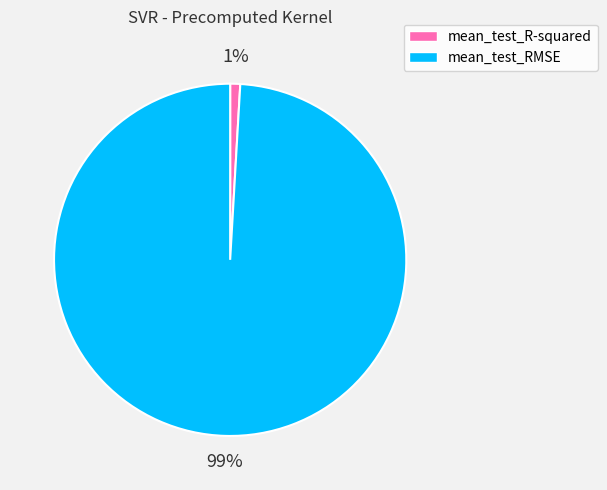

To the nearest percent, what is the average slice percentage?

50%